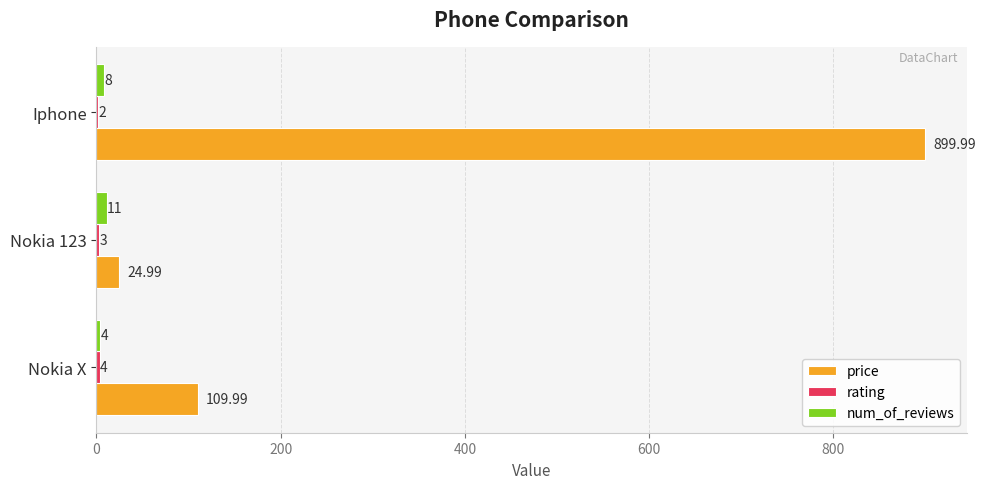

Which series changed the most between Nokia X and Iphone?

price